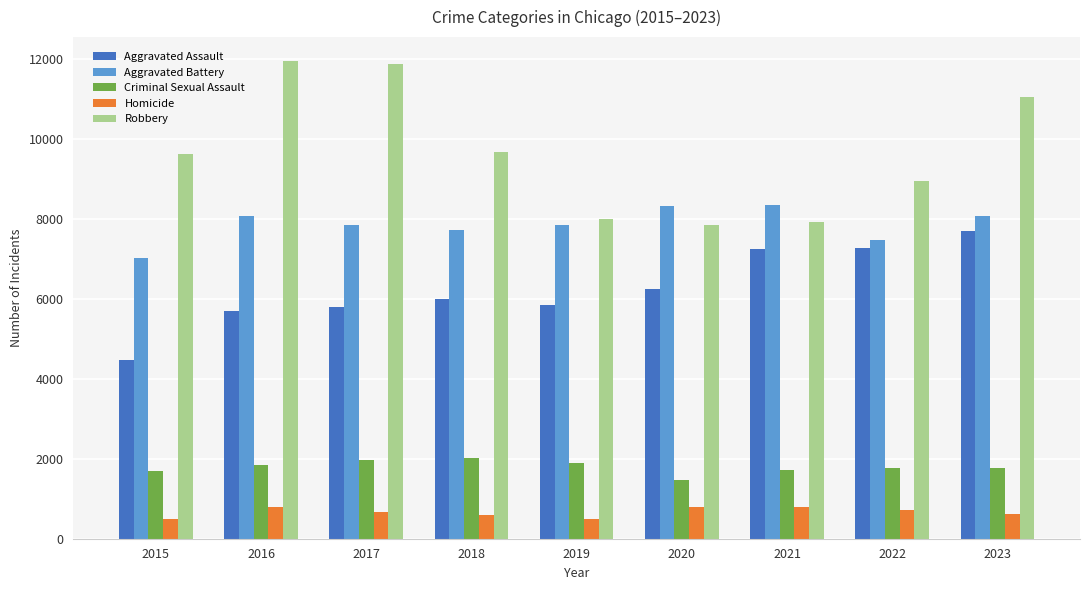

How many groups of bars are there?

9